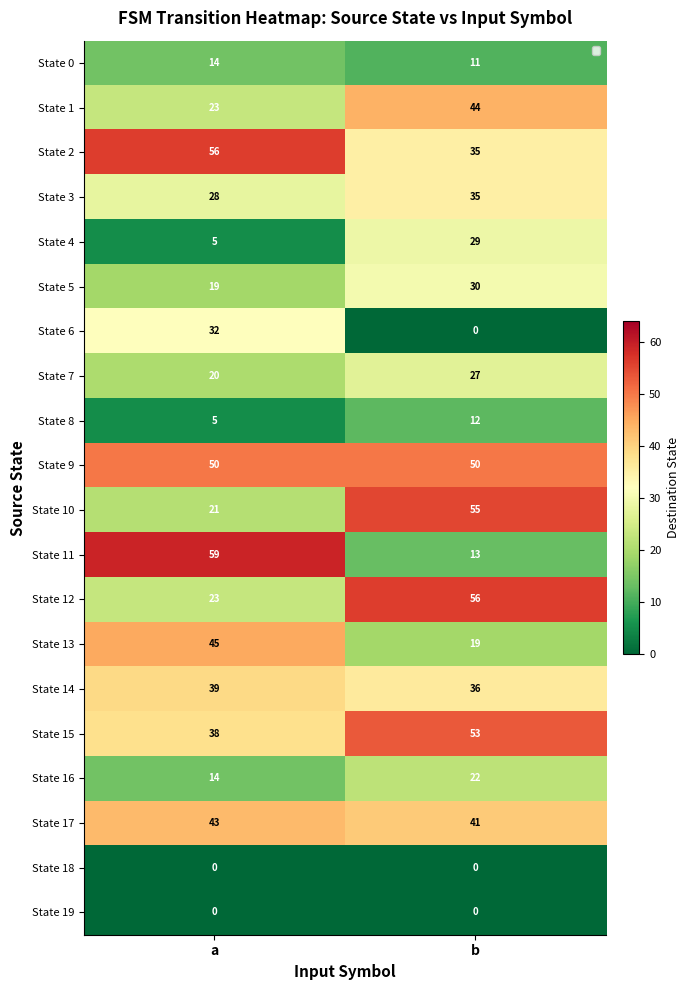

At how many categories does at least one series exceed 47?

2